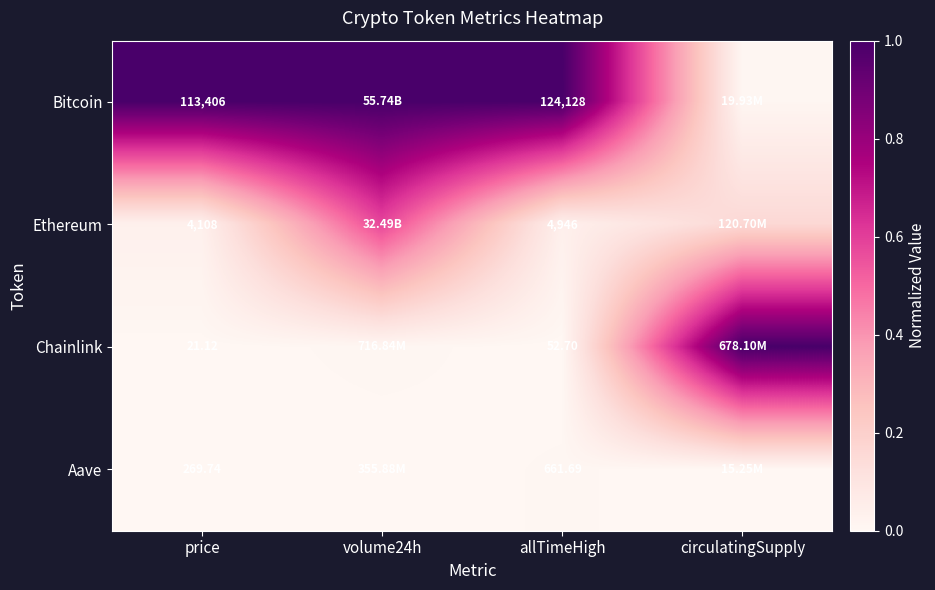

Which has a higher value, allTimeHigh or circulatingSupply?

allTimeHigh